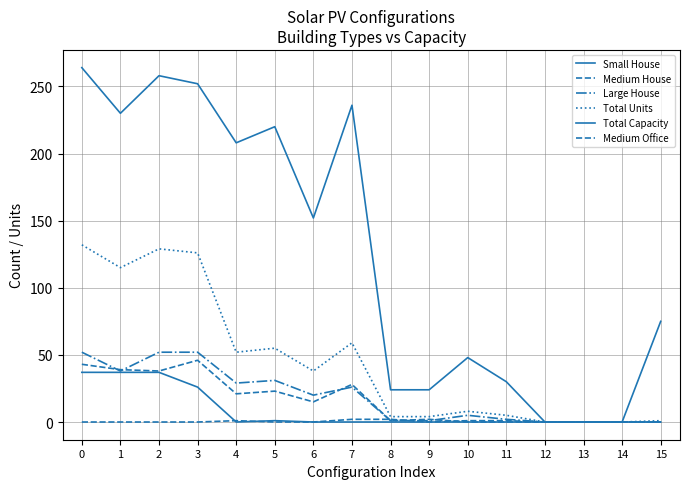

True or false: Total Capacity and Large House intersect in this chart.

False